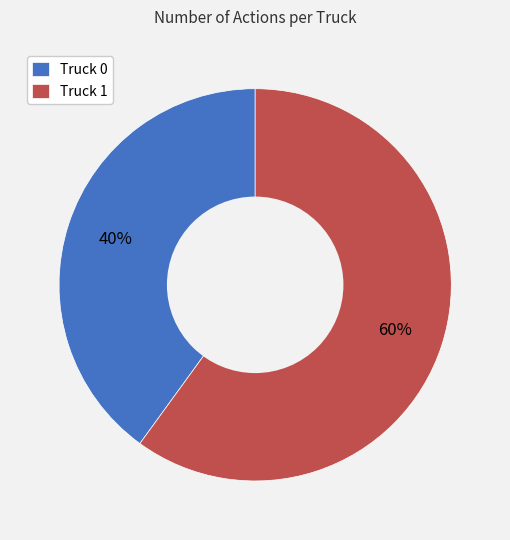

Is there a majority slice in this chart?

Yes